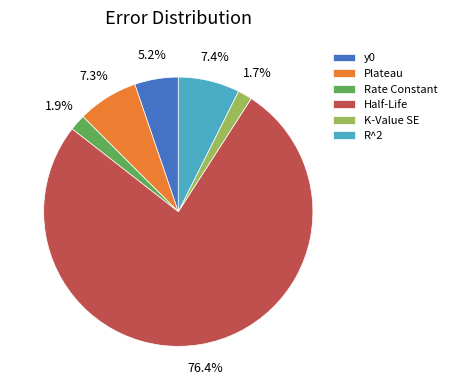

Which slice is the largest?

Half-Life